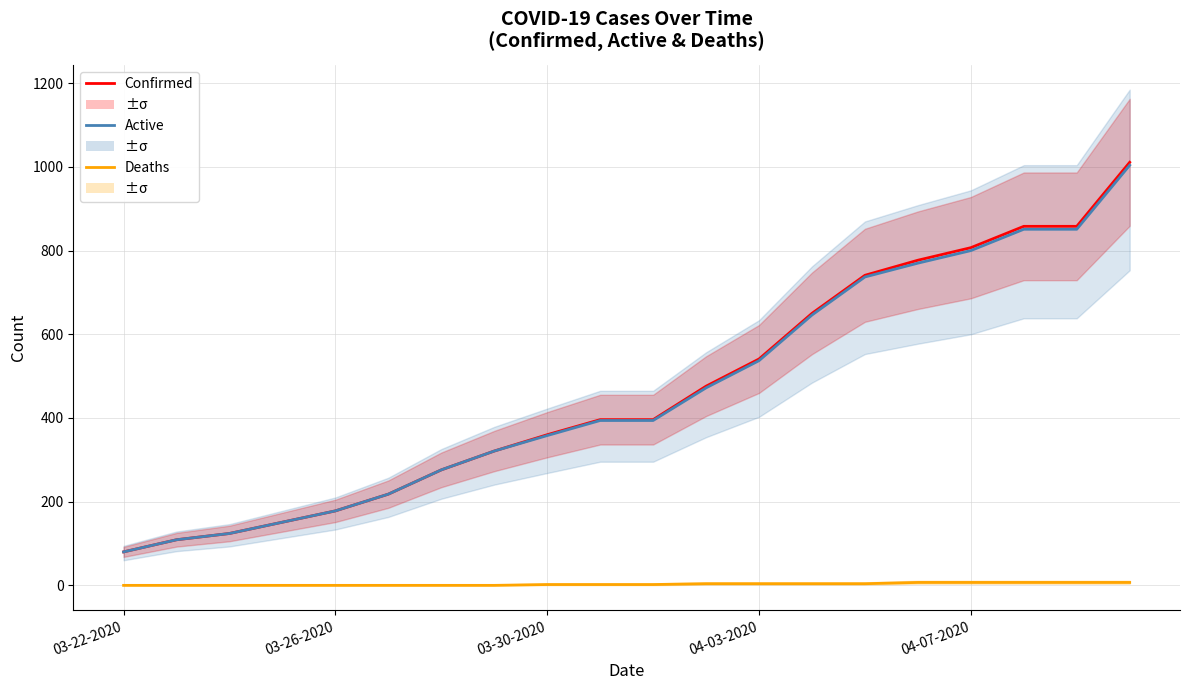

At which label does Confirmed first exceed 396?

11